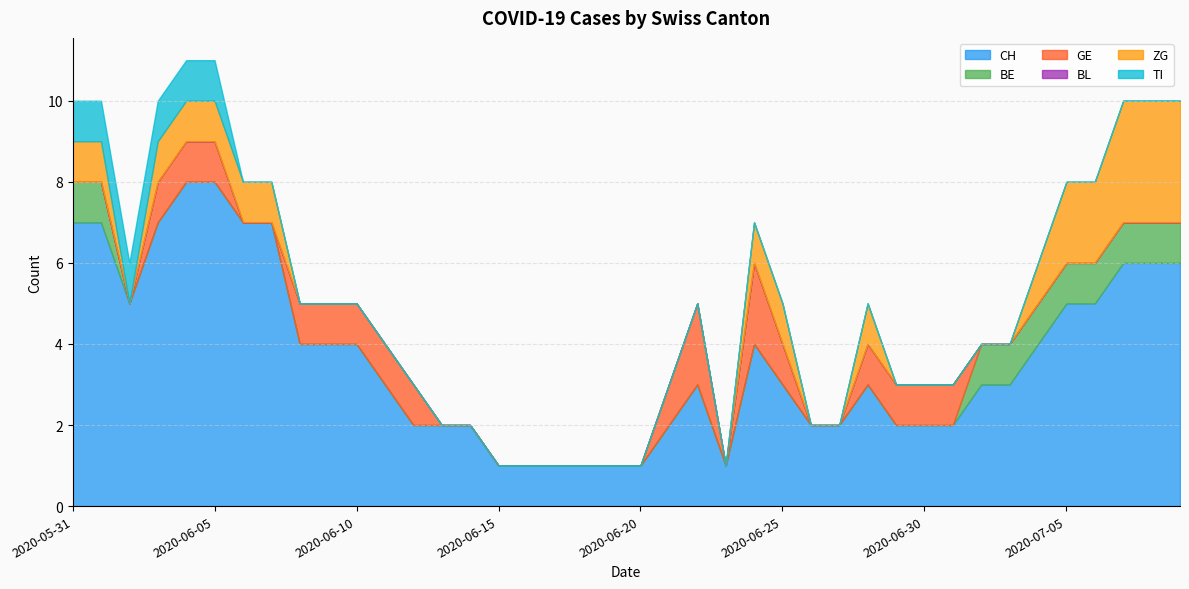

How many values in ZG are above zero?

16